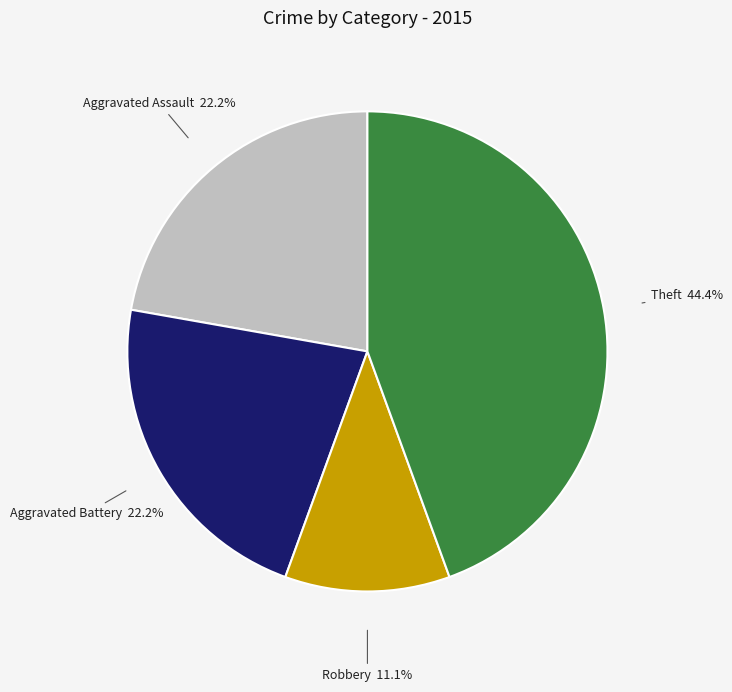

Is there a majority slice in this chart?

No